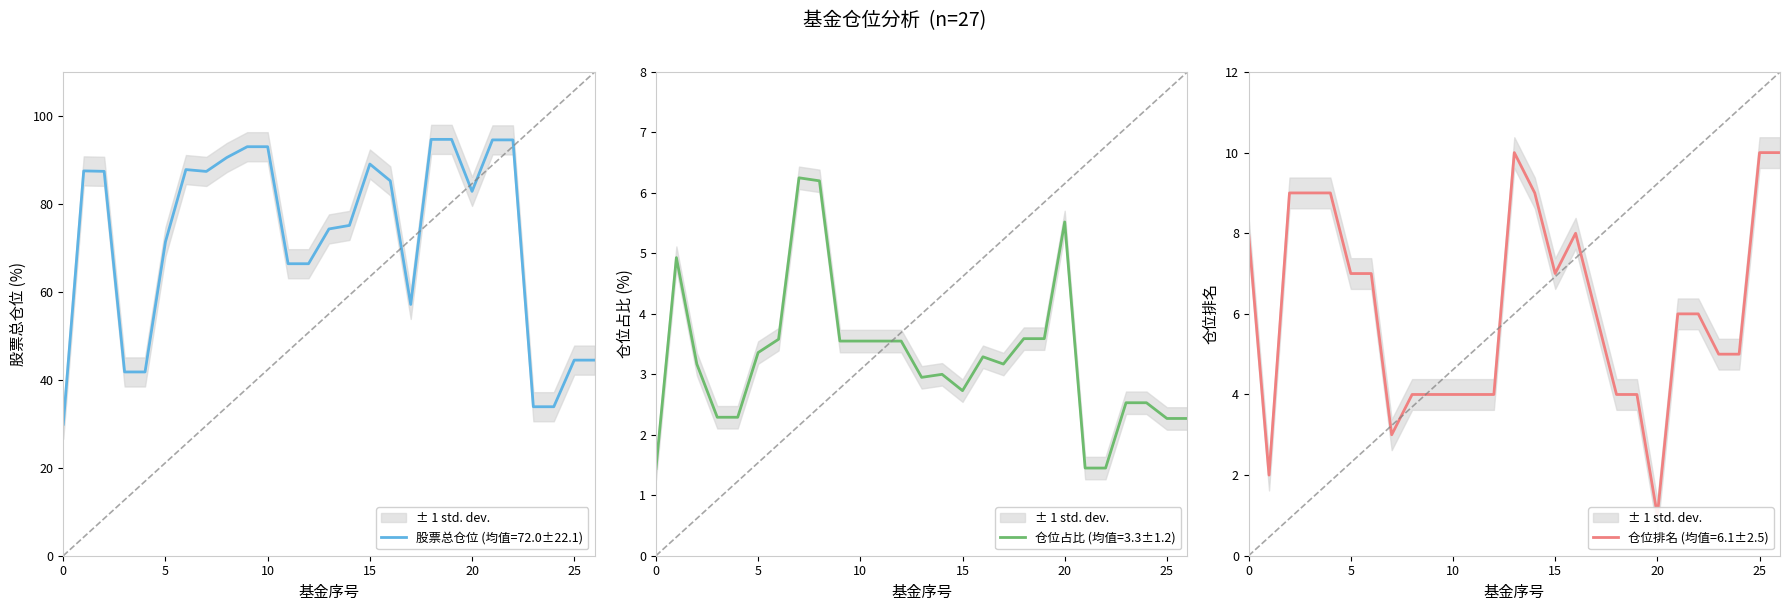

Reading right to left, what are all the values shown in this chart?

股票总仓位: 26=44.5	25=44.5	24=33.9	23=33.9	22=94.6	21=94.6	20=82.8	19=94.7	18=94.7	17=57.1	16=85.2	15=89.1	14=75.1	13=74.3	12=66.4	11=66.4	10=93.0	9=93.0	8=90.5	7=87.4	6=87.8	5=71.4	4=41.8	3=41.8	2=87.4	1=87.5	0=29.9
仓位占比: 26=2.3	25=2.3	24=2.5	23=2.5	22=1.4	21=1.4	20=5.5	19=3.6	18=3.6	17=3.2	16=3.3	15=2.7	14=3.0	13=3.0	12=3.5	11=3.5	10=3.5	9=3.5	8=6.2	7=6.2	6=3.6	5=3.4	4=2.3	3=2.3	2=3.2	1=4.9	0=1.4
仓位排名: 26=10.0	25=10.0	24=5.0	23=5.0	22=6.0	21=6.0	20=1.0	19=4.0	18=4.0	17=6.0	16=8.0	15=7.0	14=9.0	13=10.0	12=4.0	11=4.0	10=4.0	9=4.0	8=4.0	7=3.0	6=7.0	5=7.0	4=9.0	3=9.0	2=9.0	1=2.0	0=8.0